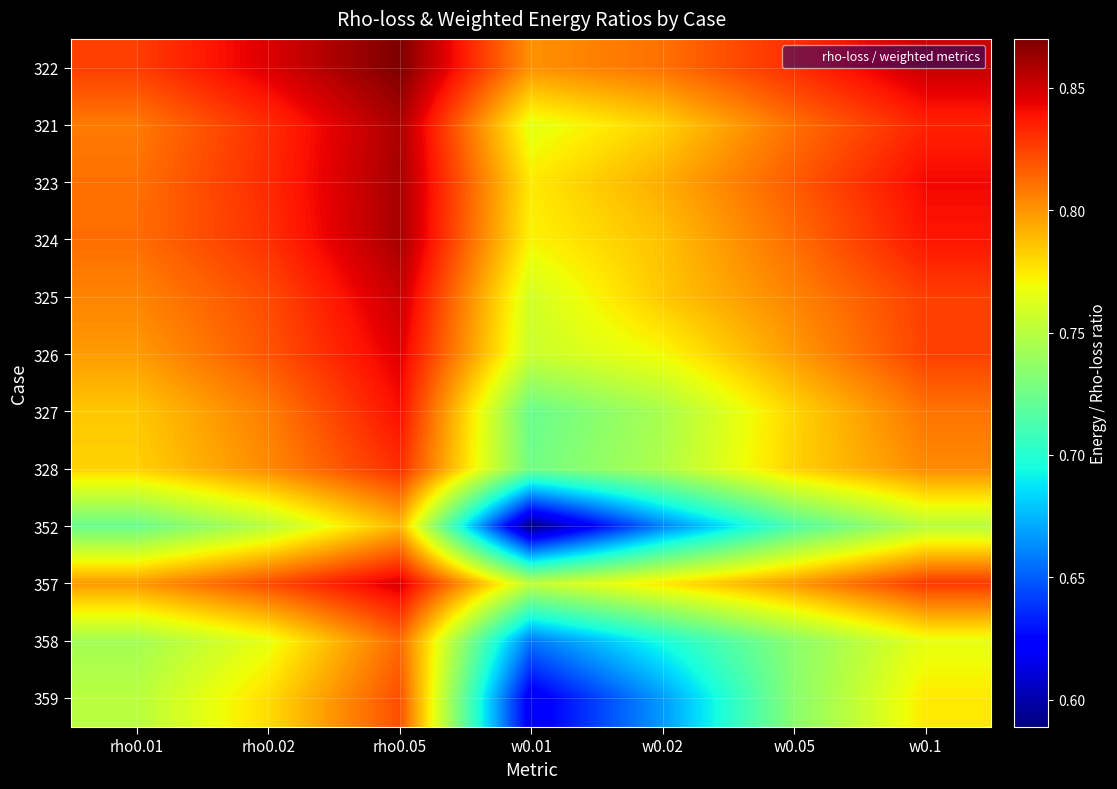

Which series has the widest spread of values?

359